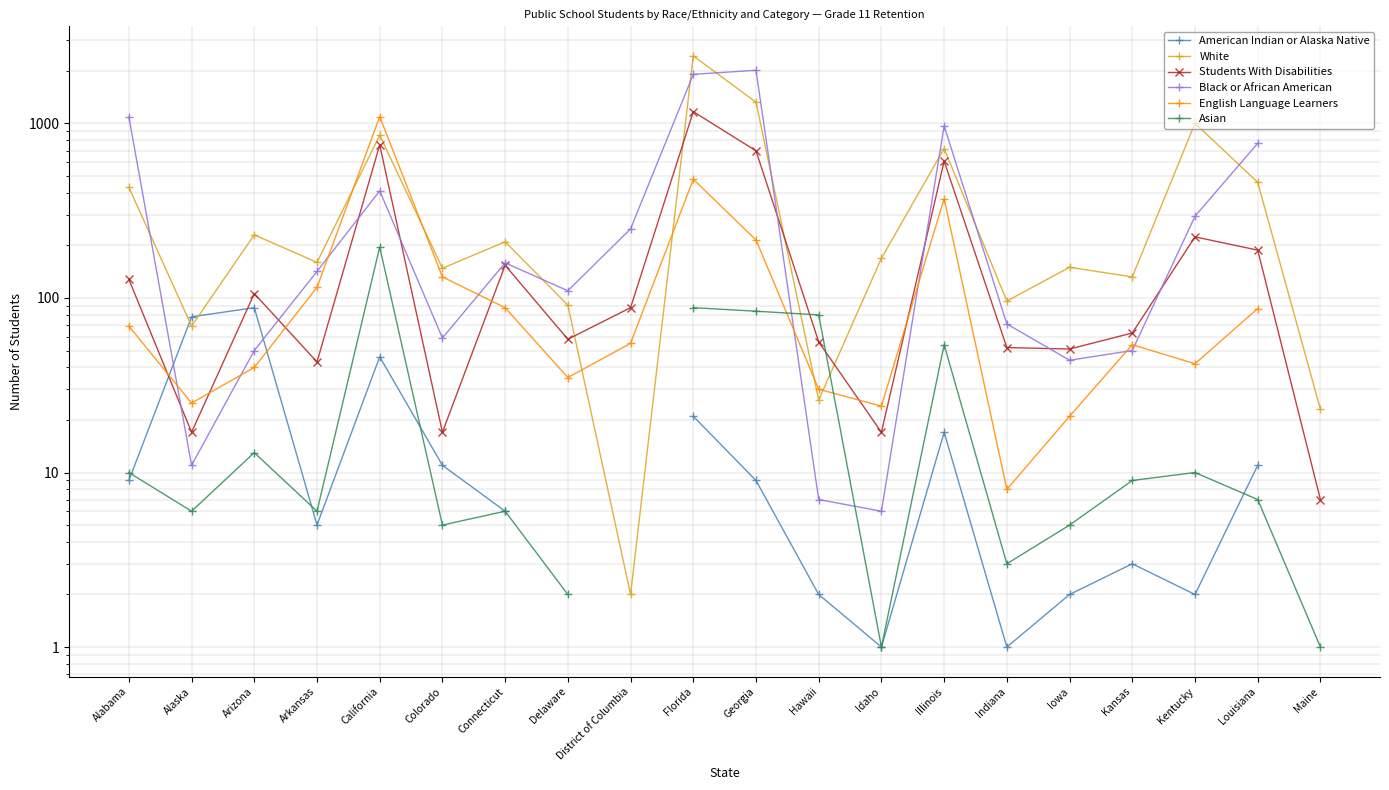

True or false: English Language Learners has a value of 7.2 at Hawaii.

False